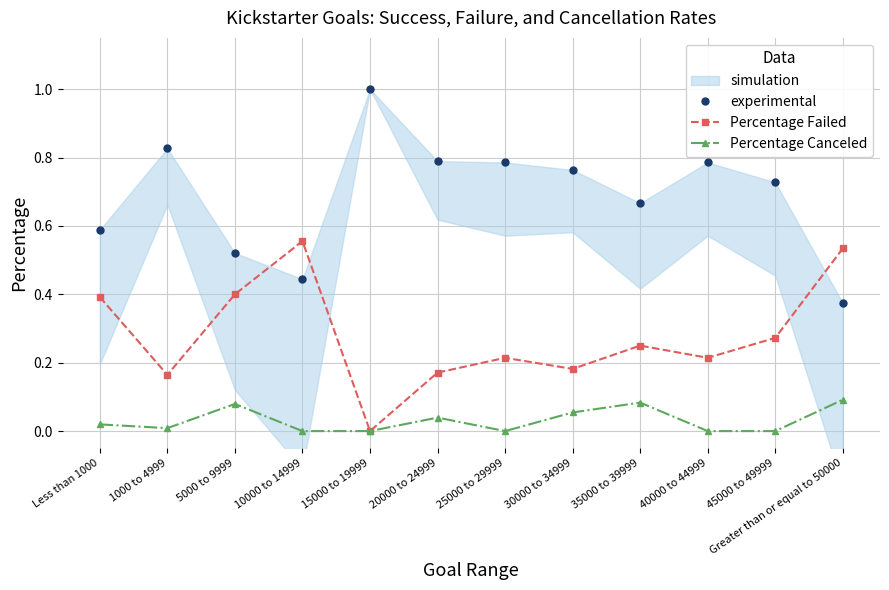

What is the total value across all series at 40000 to 44999?

1.0